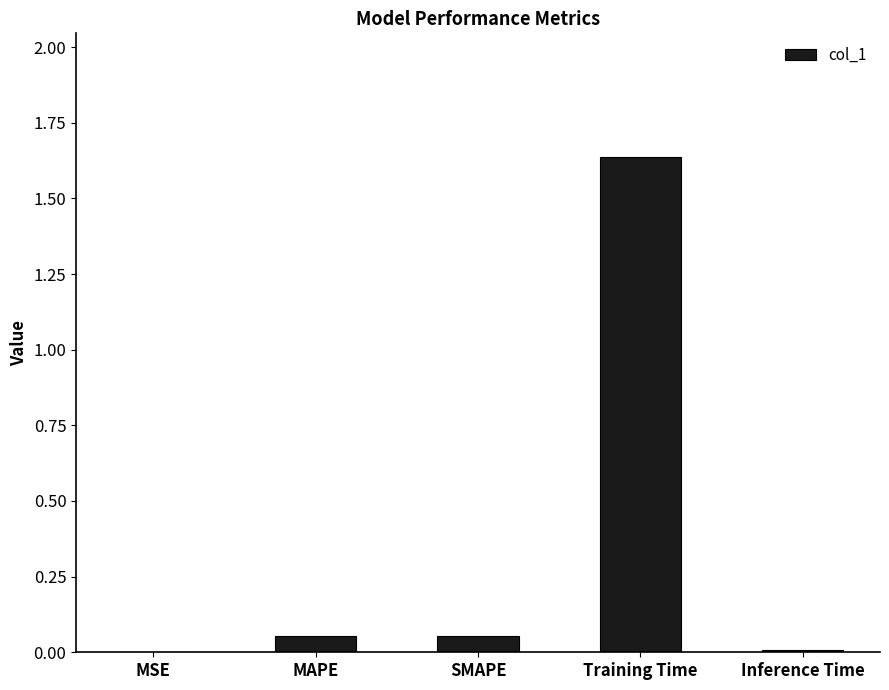

True or false: the data shows 0.4 at Training Time.

False